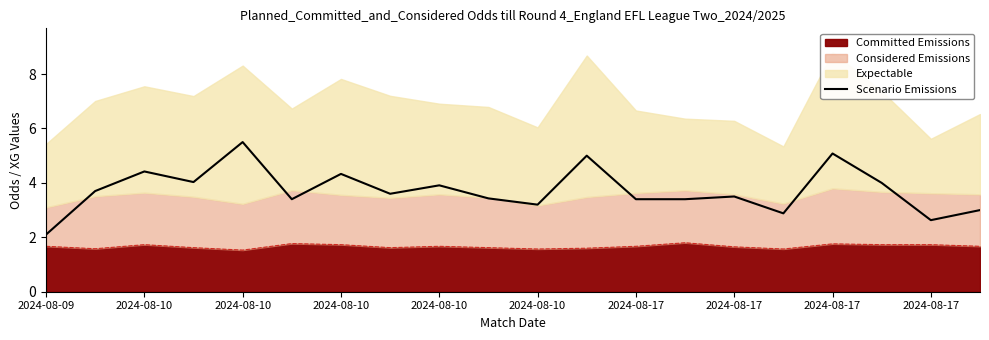

Which label corresponds to the smallest value in the chart?

2024-08-09